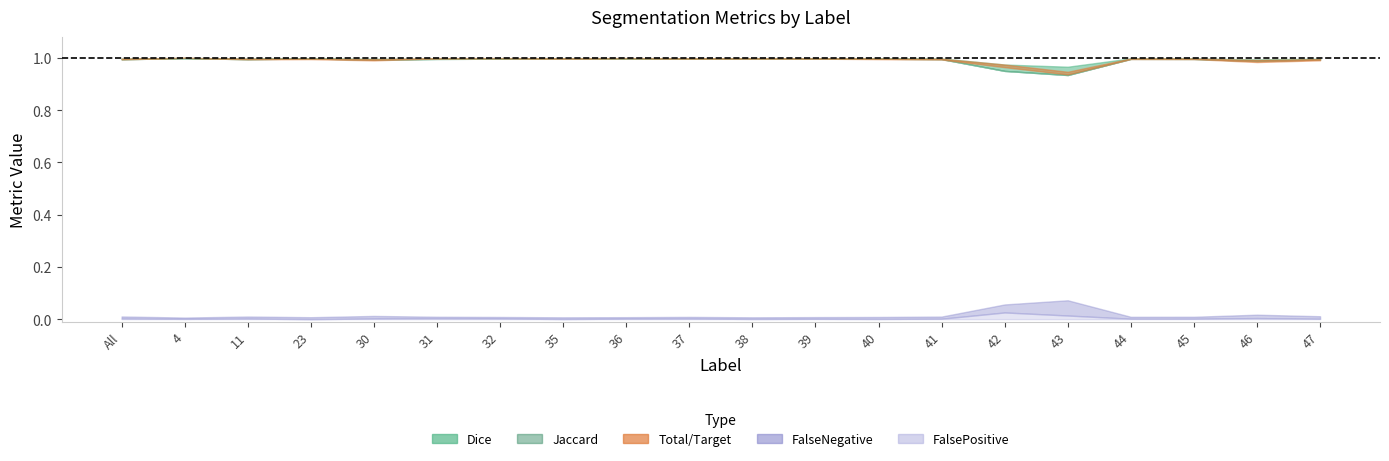

Does the chart have visible grid lines?

No